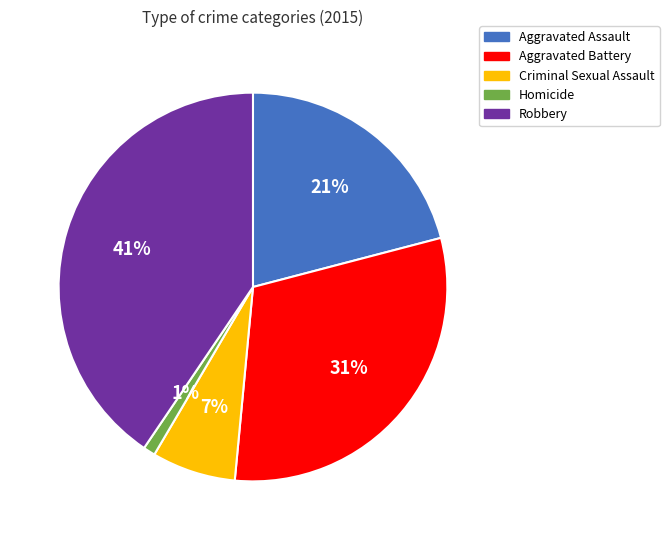

To the nearest percent, what is the difference between the Homicide and Aggravated Battery slice percentages?

30%